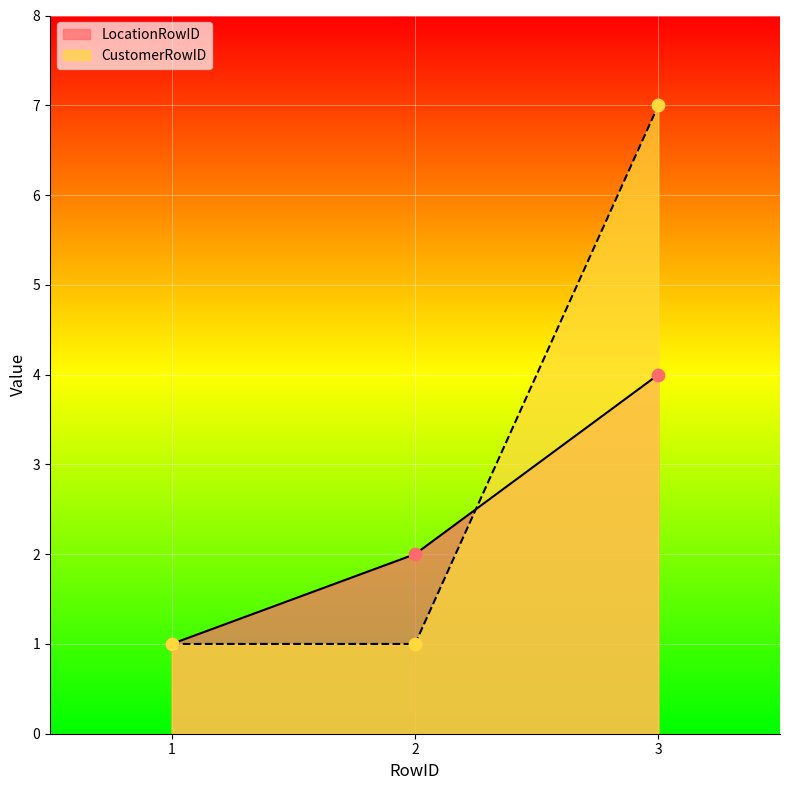

Which series reaches the maximum Y coordinate?

CustomerRowID